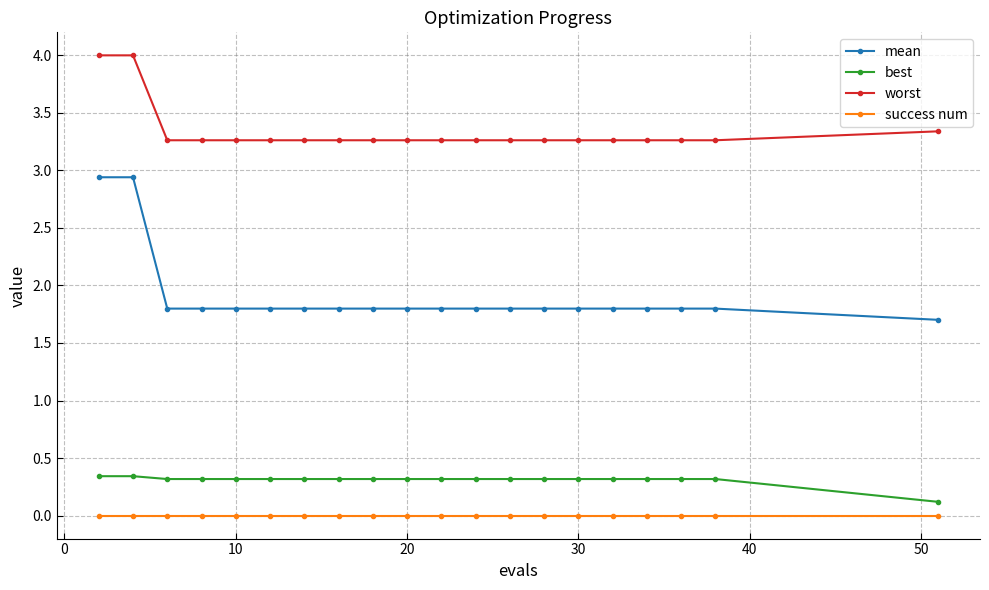

Which series has the widest spread of values?

mean